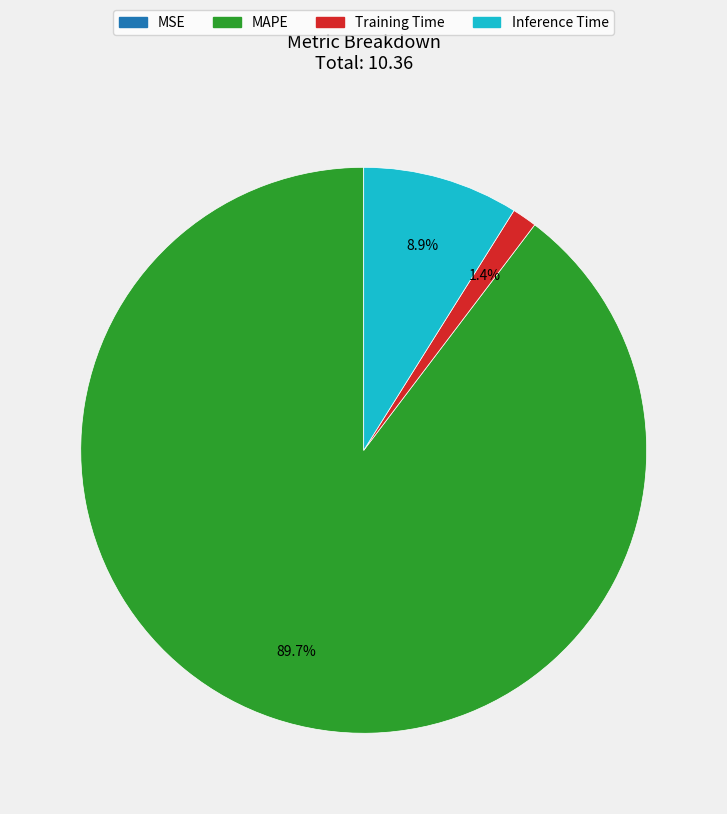

What is the total percentage of Training Time and Inference Time?

10.3%